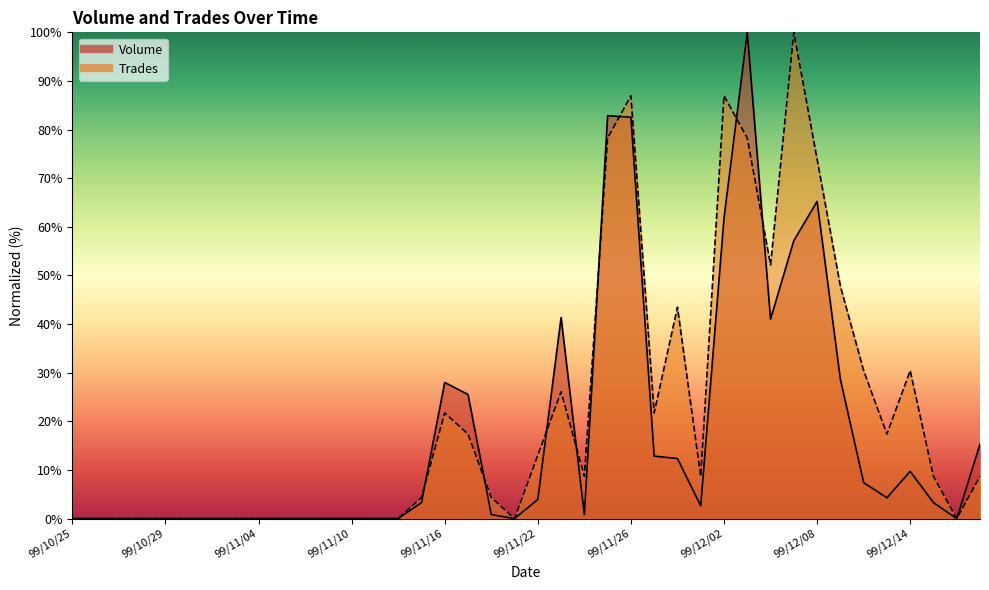

What is the difference between the Volume values at 99/11/30 and 99/10/26?

12.4